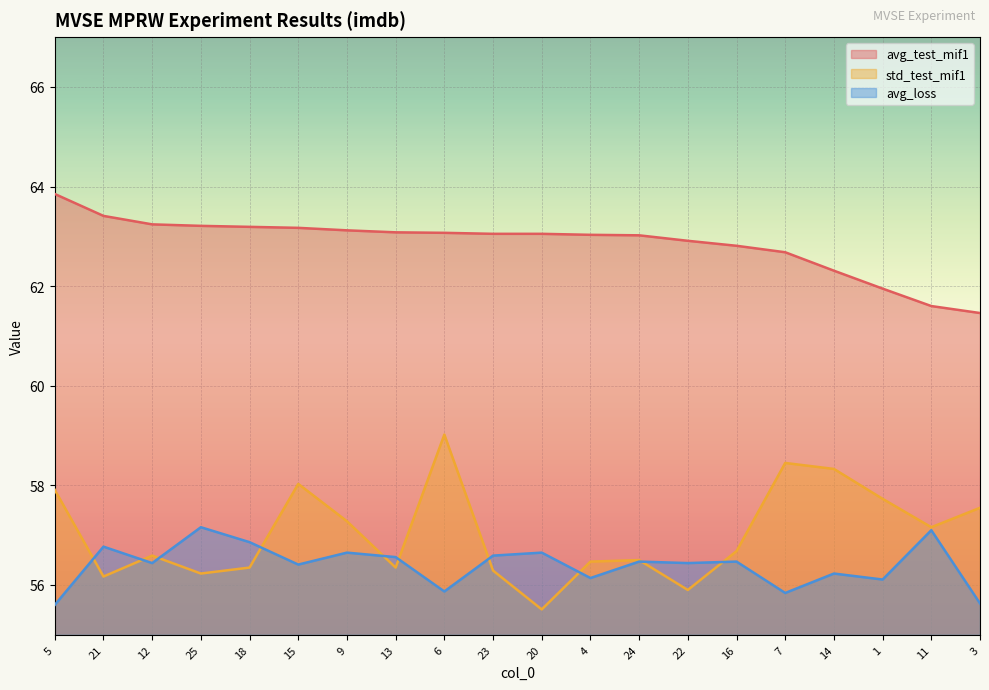

The avg_test_mif1 series shows 63.0 at 23. True or false?

True